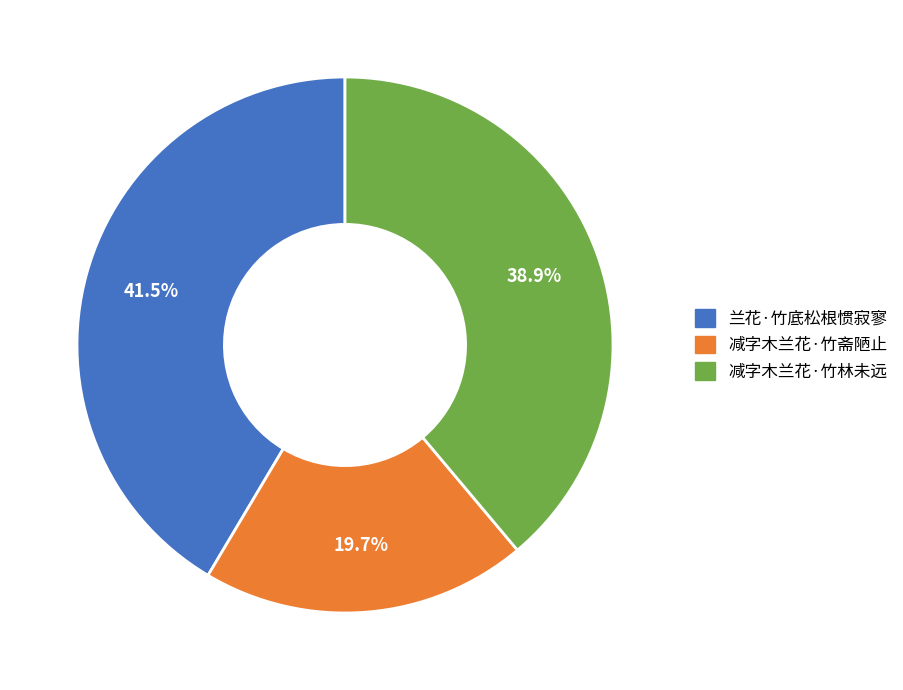

How much of the chart is everything except 减字木兰花·竹斋陋止?

80.3%